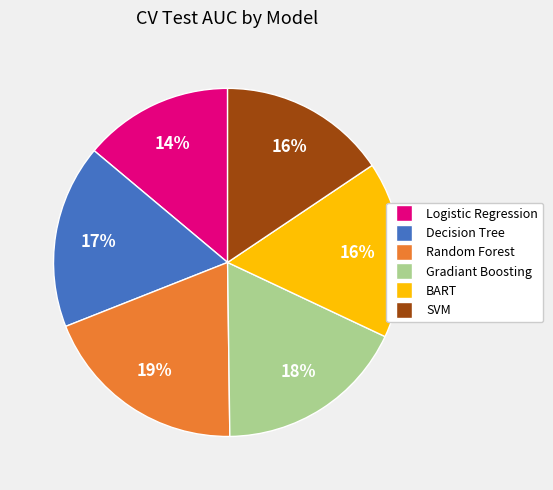

True or false: SVM accounts for 16% of the total.

True